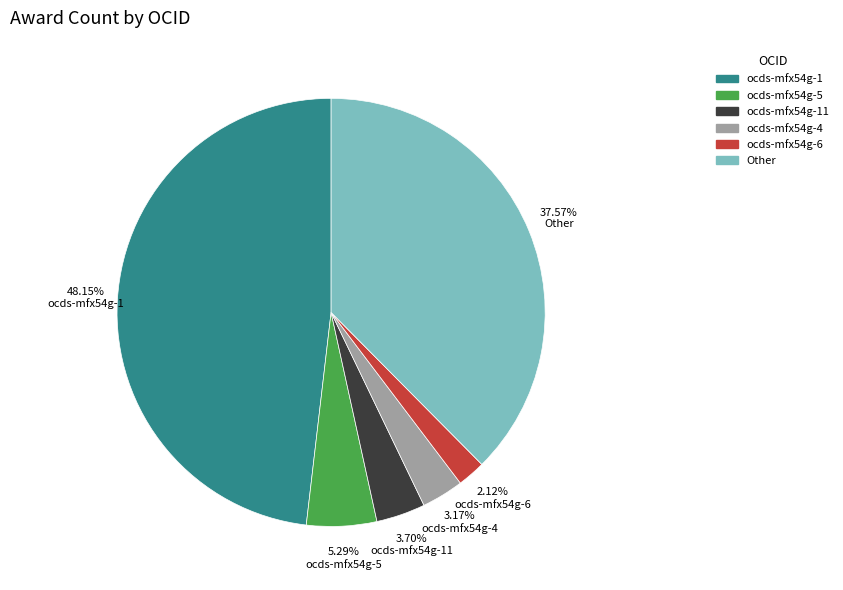

Is there a majority slice in this chart?

No